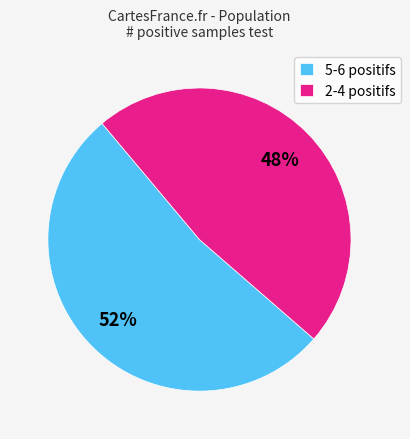

How many segments does this pie chart have?

2